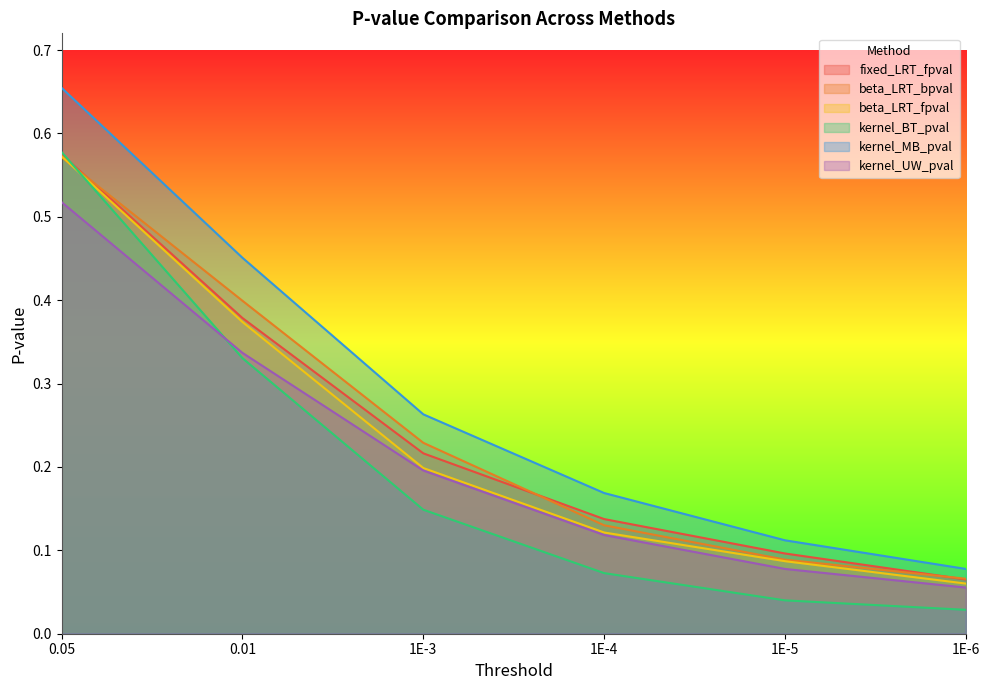

List the series in order of their peak value, highest first.

kernel_MB_pval, kernel_BT_pval, fixed_LRT_fpval, beta_LRT_fpval, beta_LRT_bpval, kernel_UW_pval